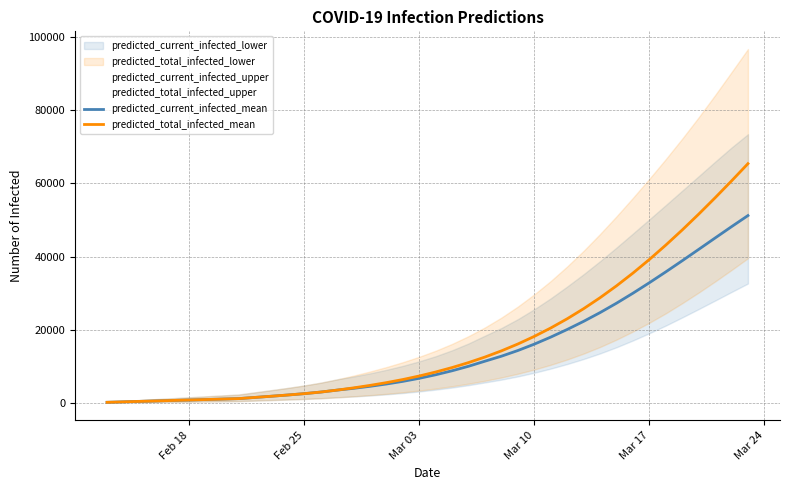

What is the average value of the predicted_total_infected_upper series?

26276